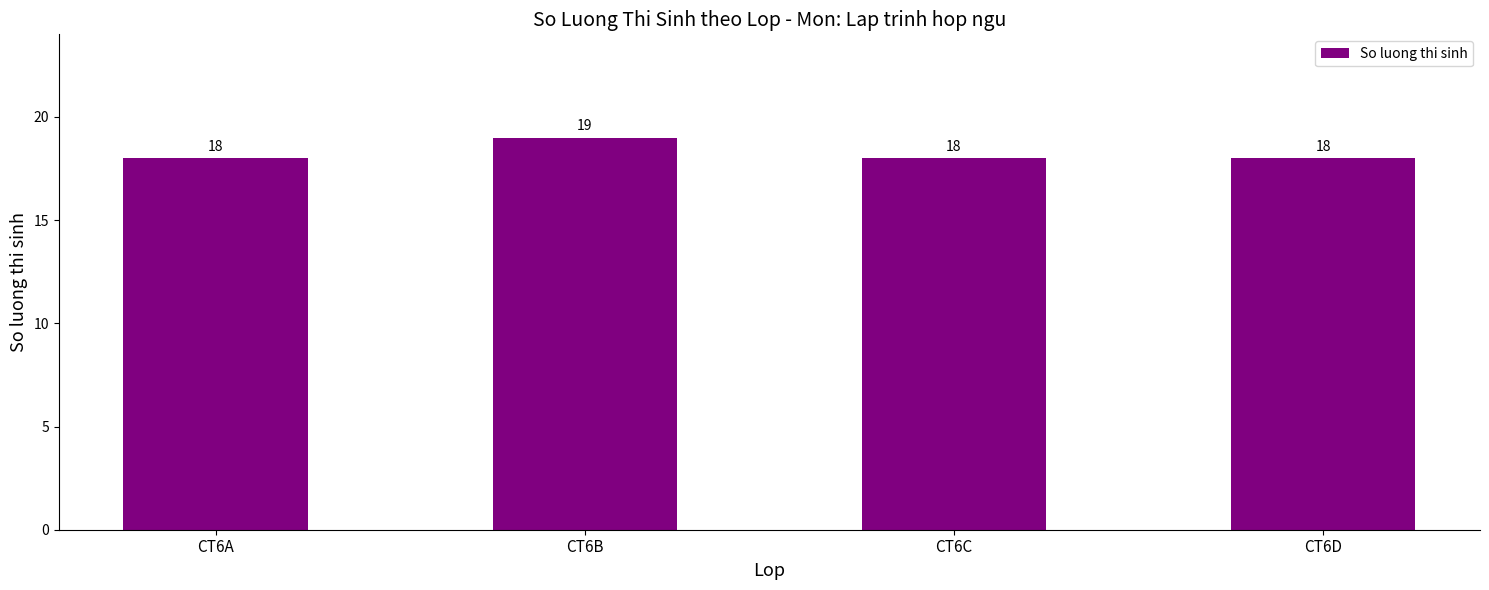

True or false: the data shows 18 at CT6D.

True